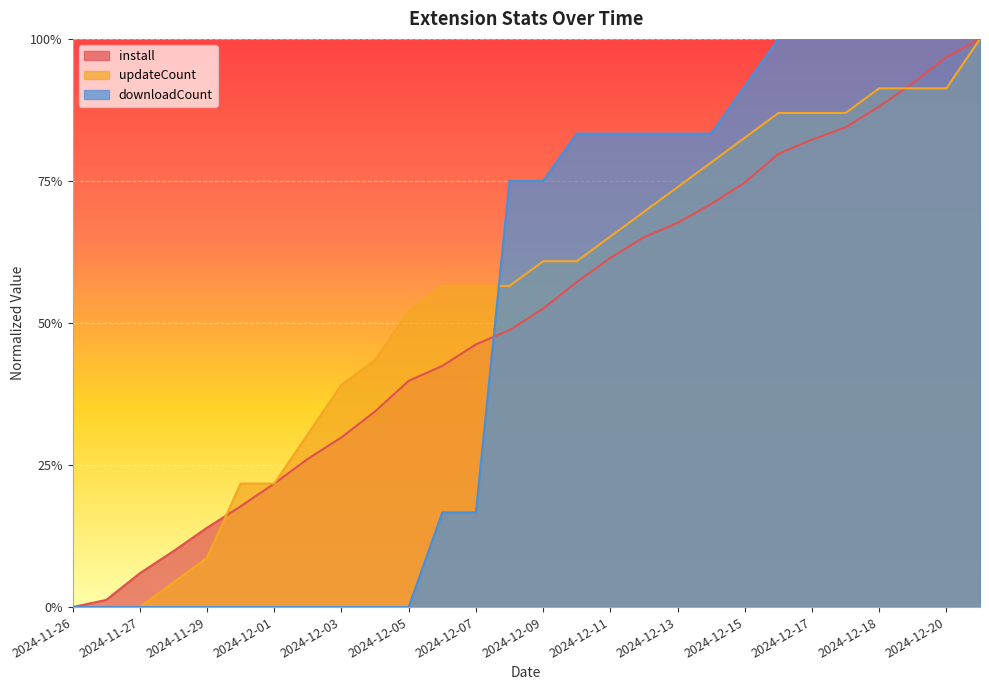

How many values in the updateCount series exceed 0?

25